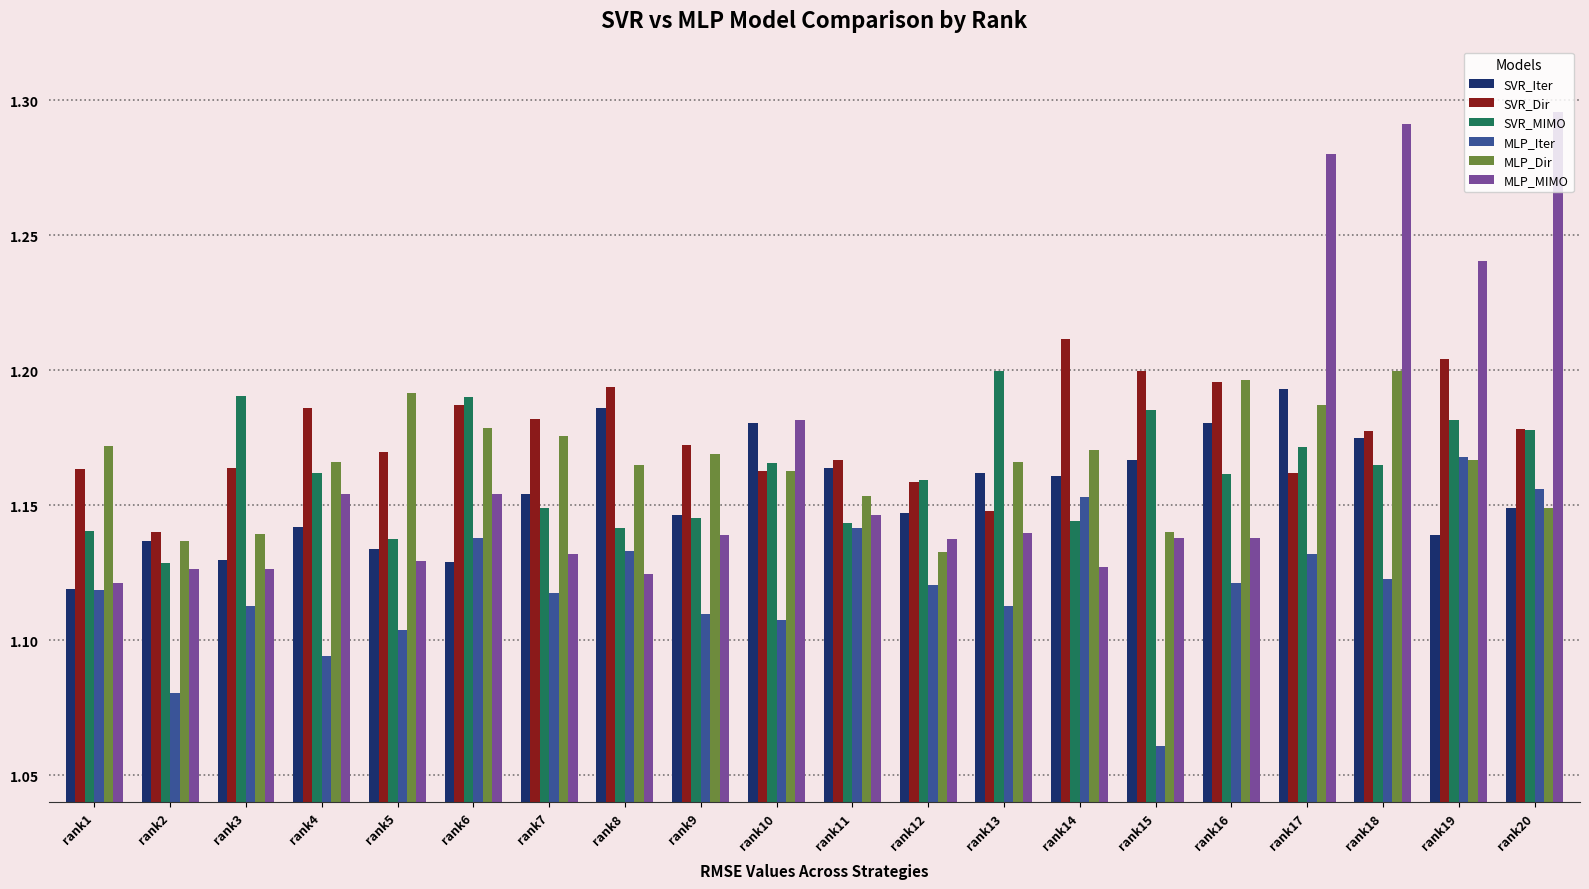

The value of SVR_Iter at rank2 is 0.6. True or false?

False